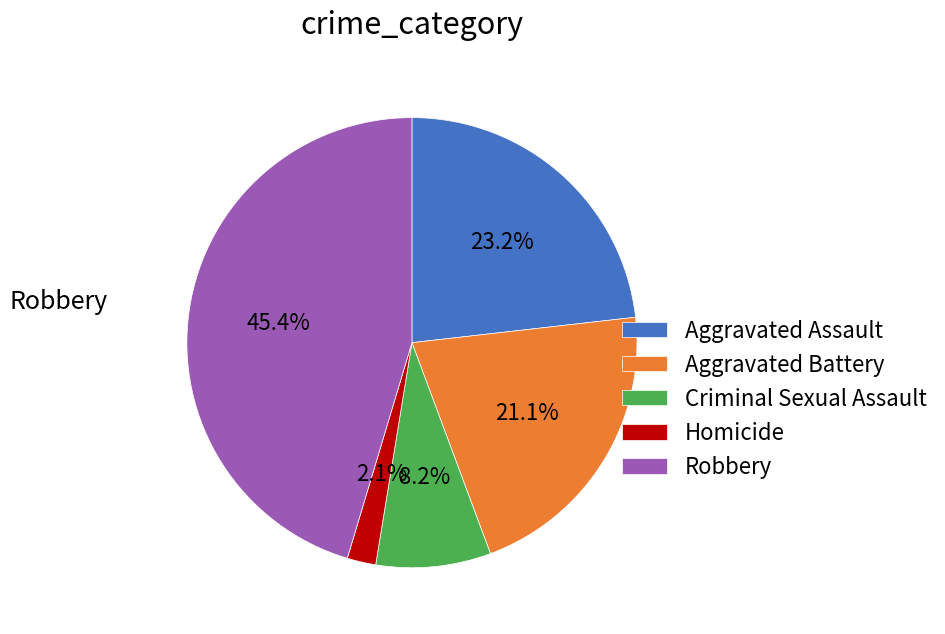

Is the sum of Homicide and Aggravated Assault greater than half?

No